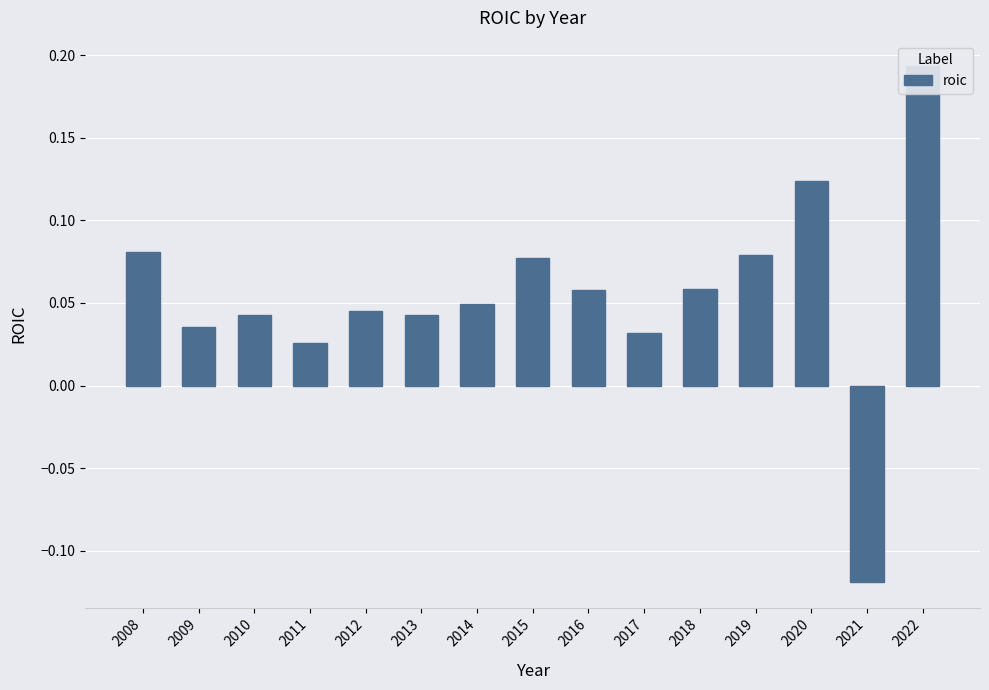

How many data points does each series have?

15